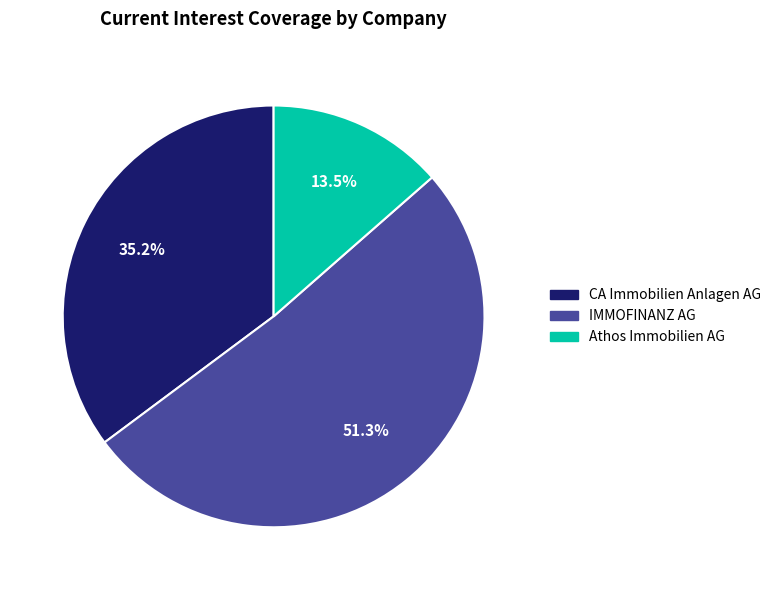

The IMMOFINANZ AG slice represents 64% of the pie. True or false?

False